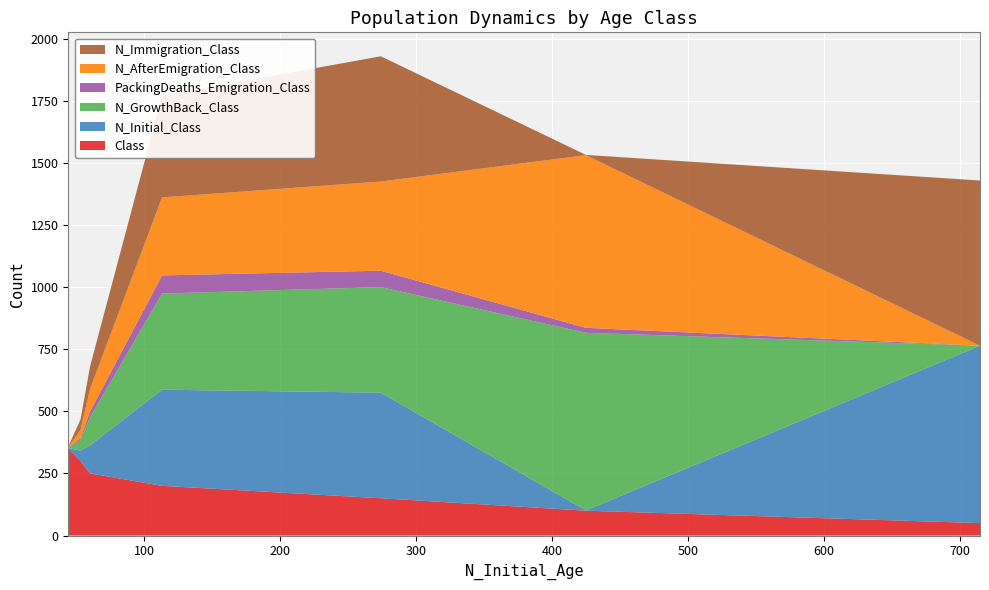

What is the lowest value of the Class series?

50